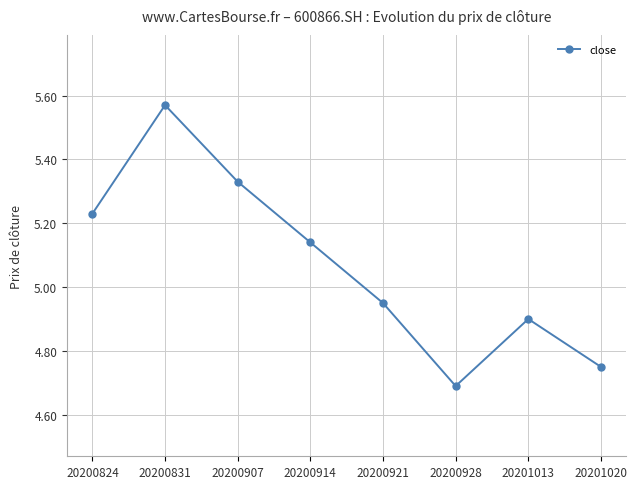

How many lines are shown in the chart?

1